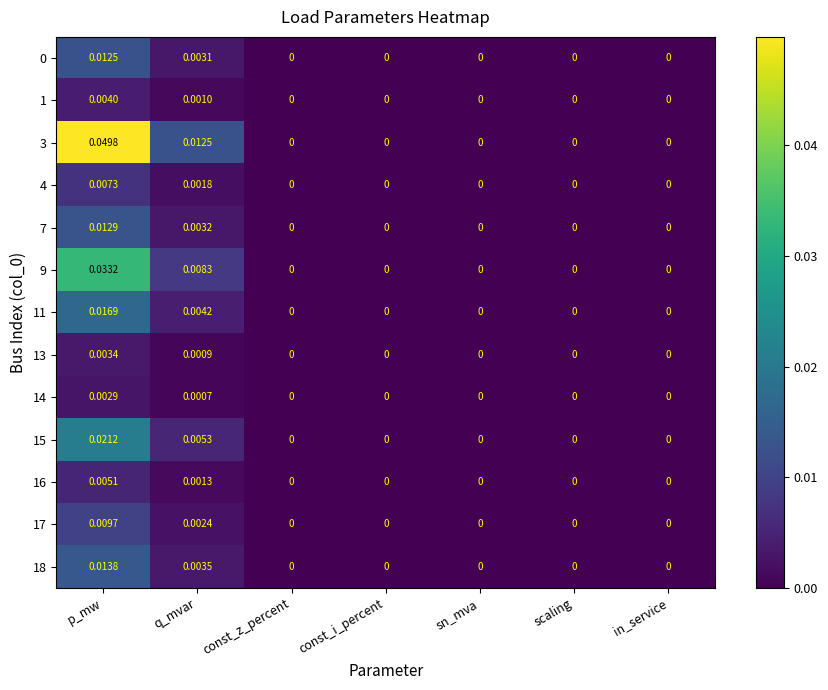

At which category does the chart reach its peak across all series?

p_mw